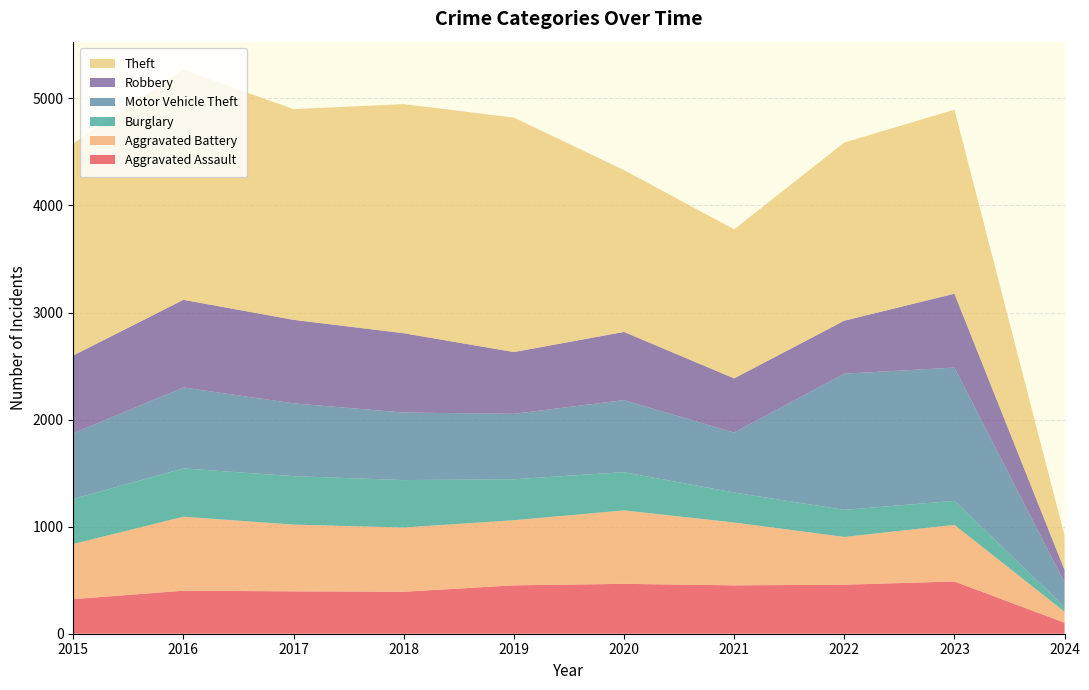

Reading left to right, transcribe all the data shown in this chart.

Aggravated Assault: 2015=323	2016=402	2017=396	2018=392	2019=452	2020=466	2021=452	2022=458	2023=488	2024=103
Aggravated Battery: 2015=515	2016=691	2017=623	2018=600	2019=608	2020=686	2021=587	2022=446	2023=529	2024=102
Burglary: 2015=421	2016=451	2017=453	2018=443	2019=383	2020=357	2021=280	2022=253	2023=224	2024=45
Motor Vehicle Theft: 2015=614	2016=756	2017=680	2018=631	2019=611	2020=673	2021=560	2022=1272	2023=1245	2024=228
Robbery: 2015=726	2016=819	2017=780	2018=741	2019=577	2020=637	2021=506	2022=495	2023=690	2024=118
Theft: 2015=1981	2016=2148	2017=1968	2018=2140	2019=2190	2020=1512	2021=1392	2022=1664	2023=1719	2024=319